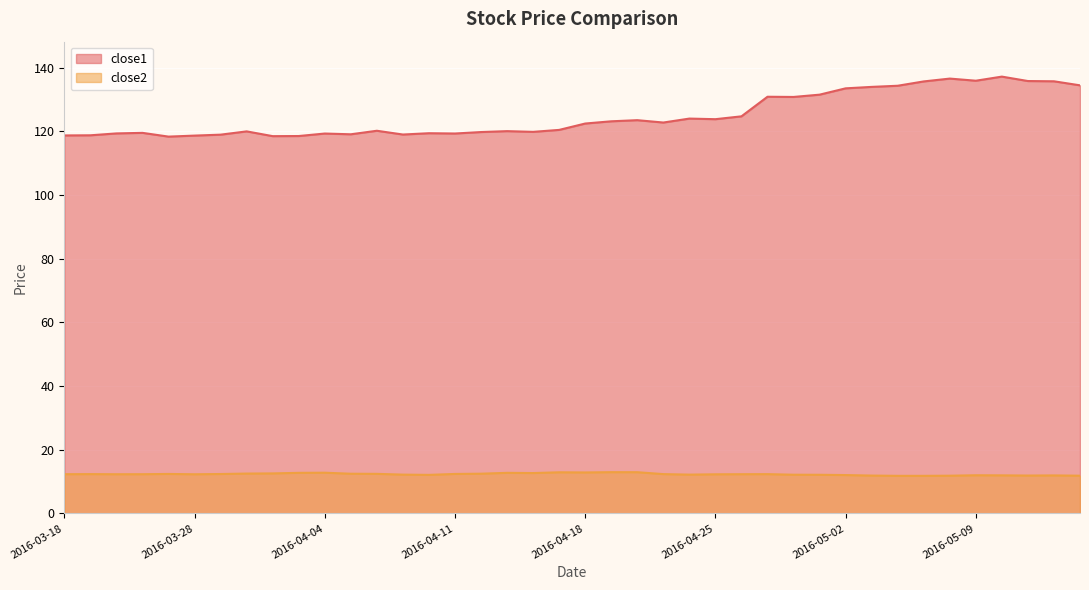

The value of close2 at 2016-03-31 is 12.6. True or false?

True